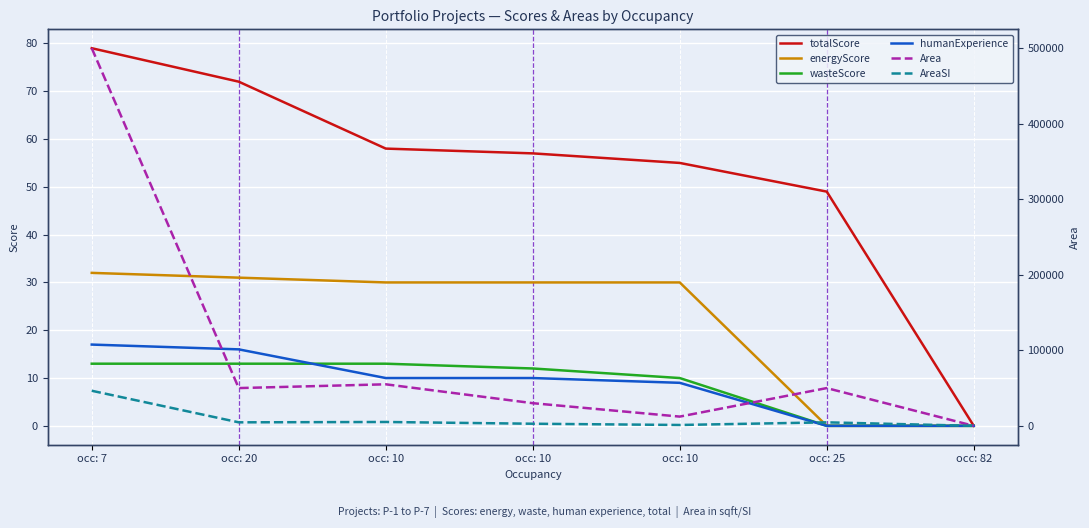

What are all the series names shown in the legend?

totalScore, energyScore, wasteScore, humanExperience, Area, AreaSI